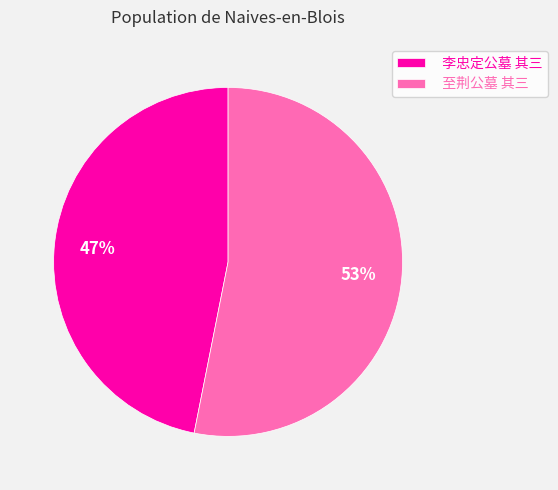

Is the sum of 至荆公墓 其三 and 李忠定公墓 其三 greater than half?

Yes